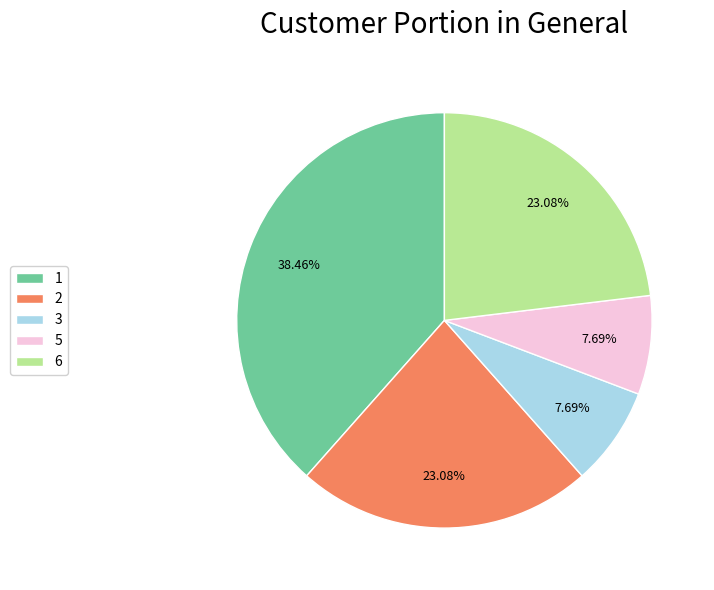

To the nearest percent, what is the difference between the 1 and 6 slice percentages?

15%